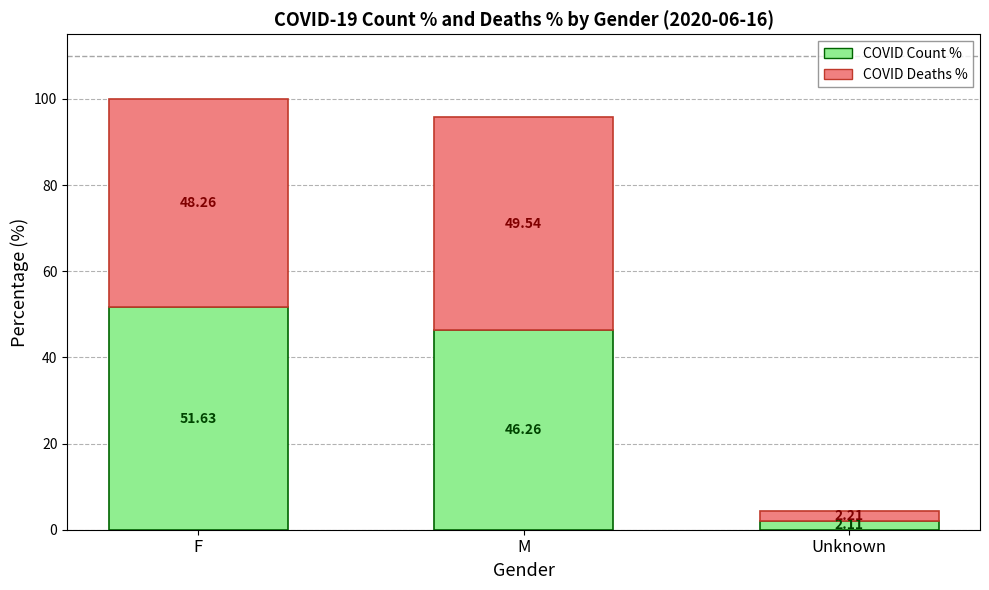

List the labels in order of COVID Count % value, smallest first.

Unknown, M, F